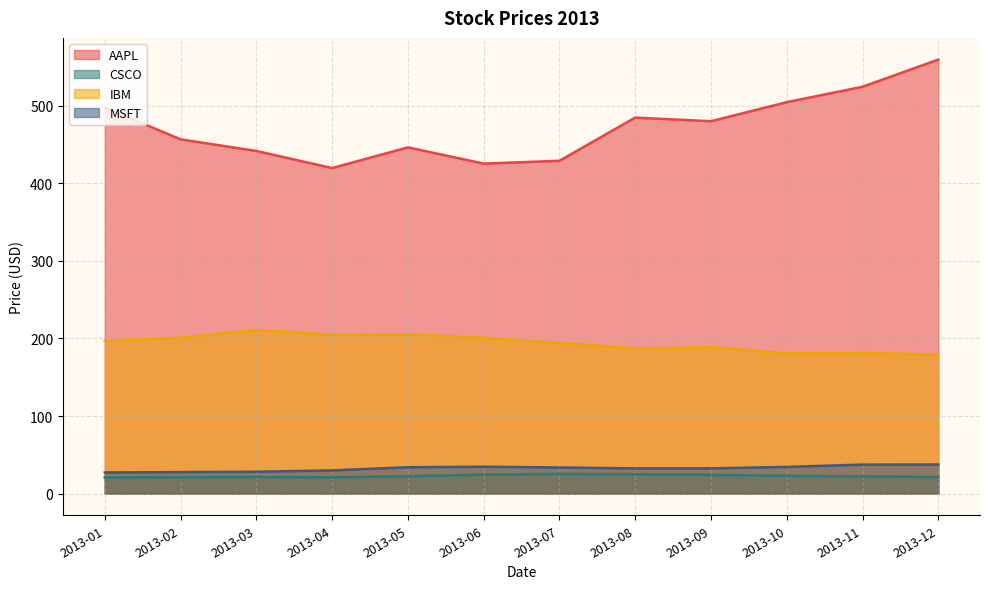

The value of MSFT at 2013-09 is 32.5. True or false?

True